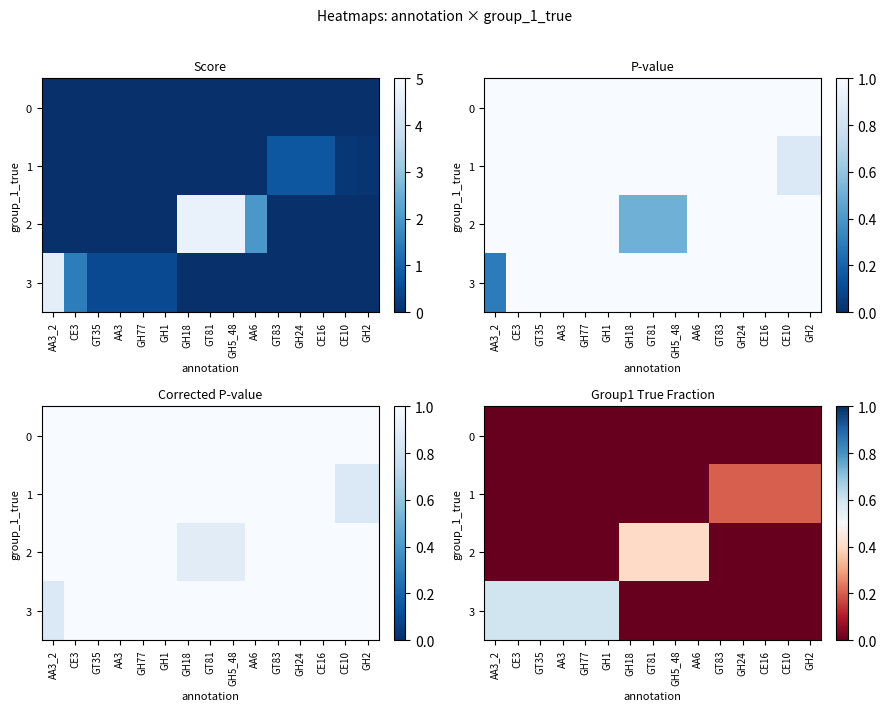

The 0 series shows 0.0 at GH2. True or false?

True